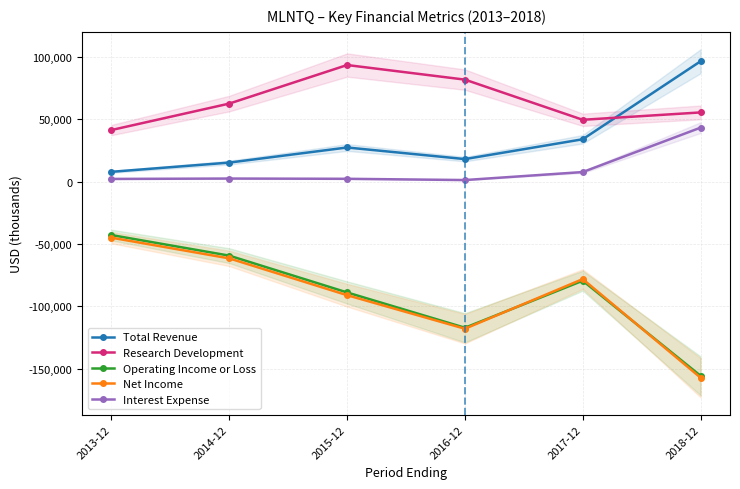

What is the label of the 4th point from the right?

2015-12